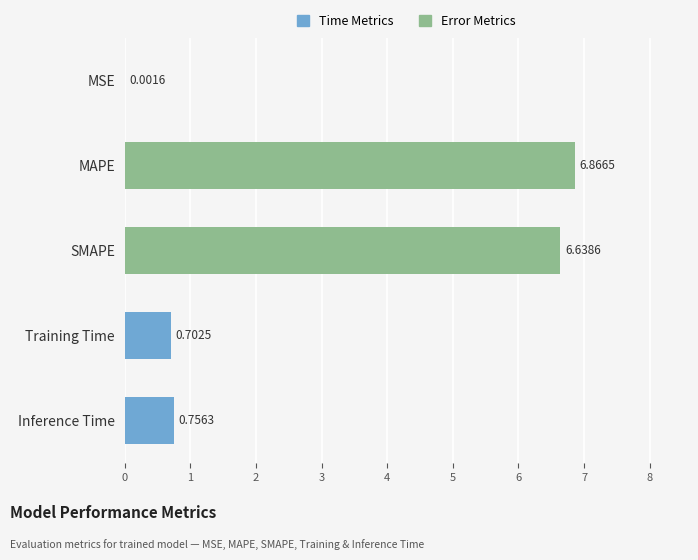

What is the sum of all values?

15.0